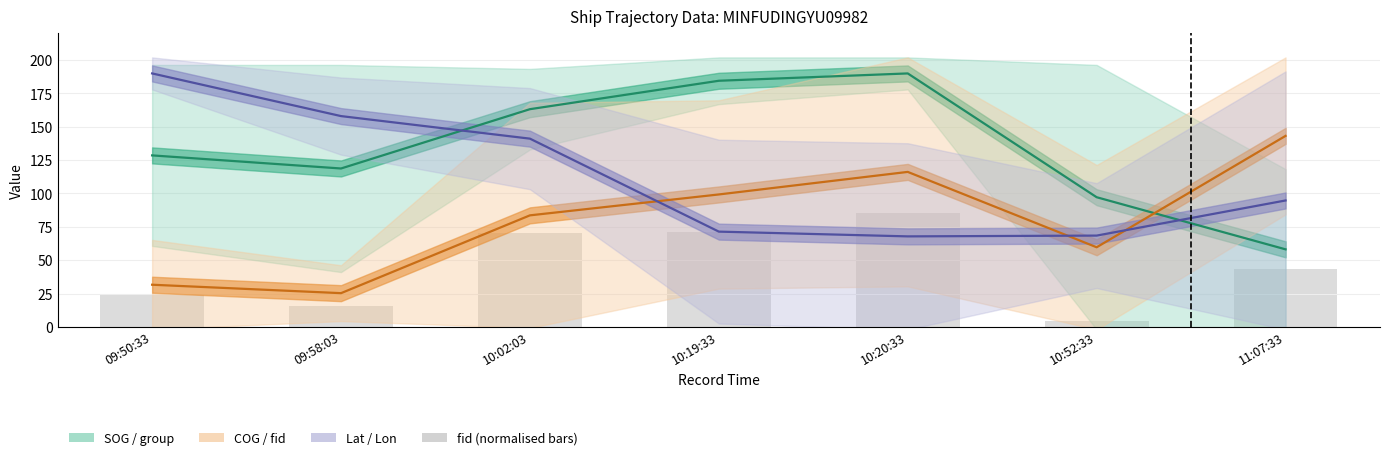

Which has a higher value, 09:58:03 or 10:52:33?

09:58:03